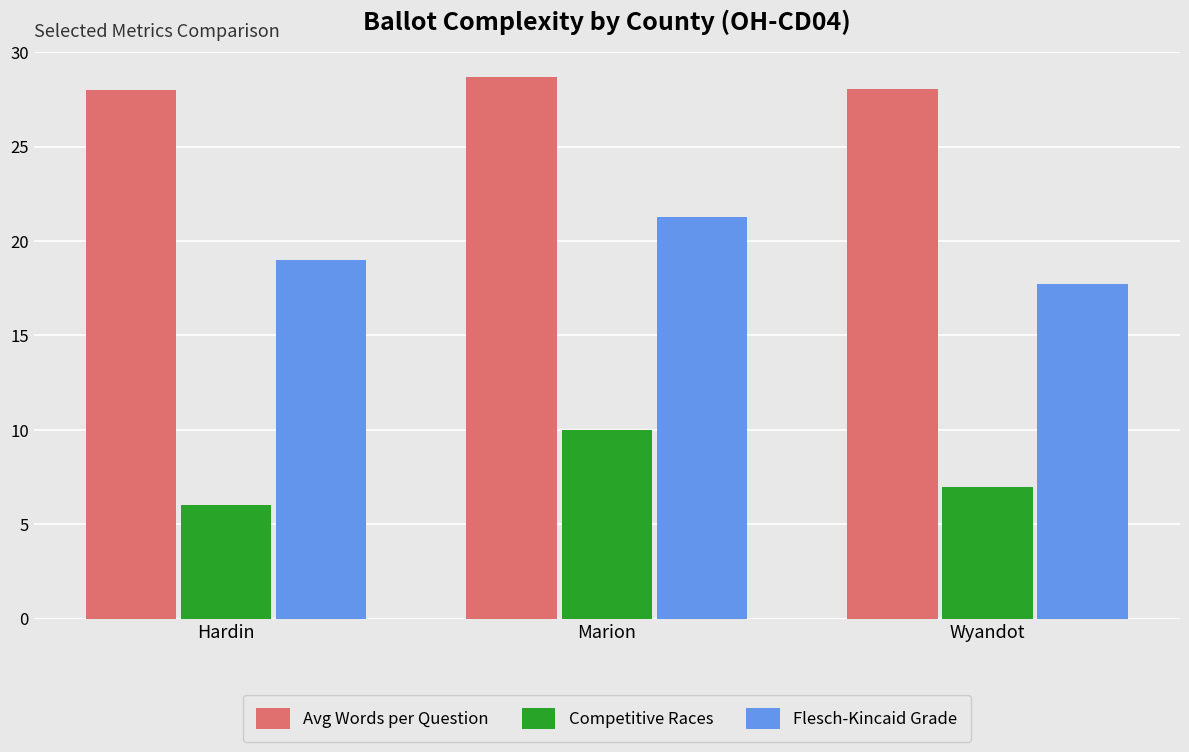

Which series changed the most between Hardin and Marion?

Competitive Races